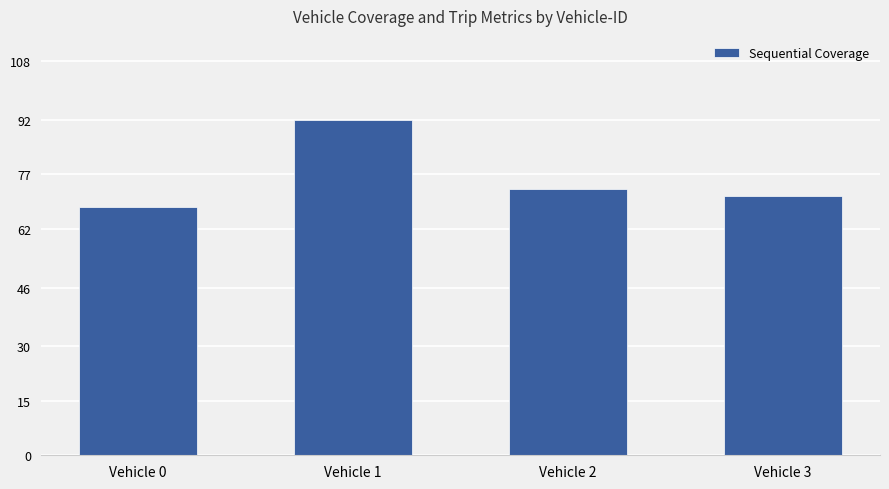

List the labels in order of value, largest first.

Vehicle 1, Vehicle 2, Vehicle 3, Vehicle 0